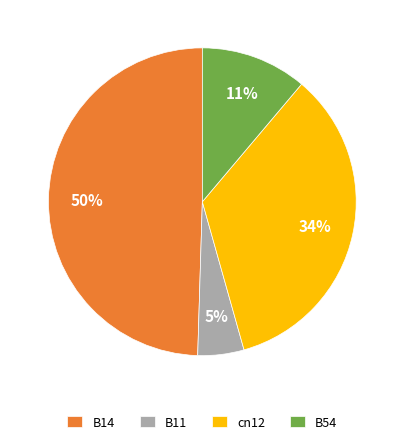

True or false: B54 accounts for 11% of the total.

True